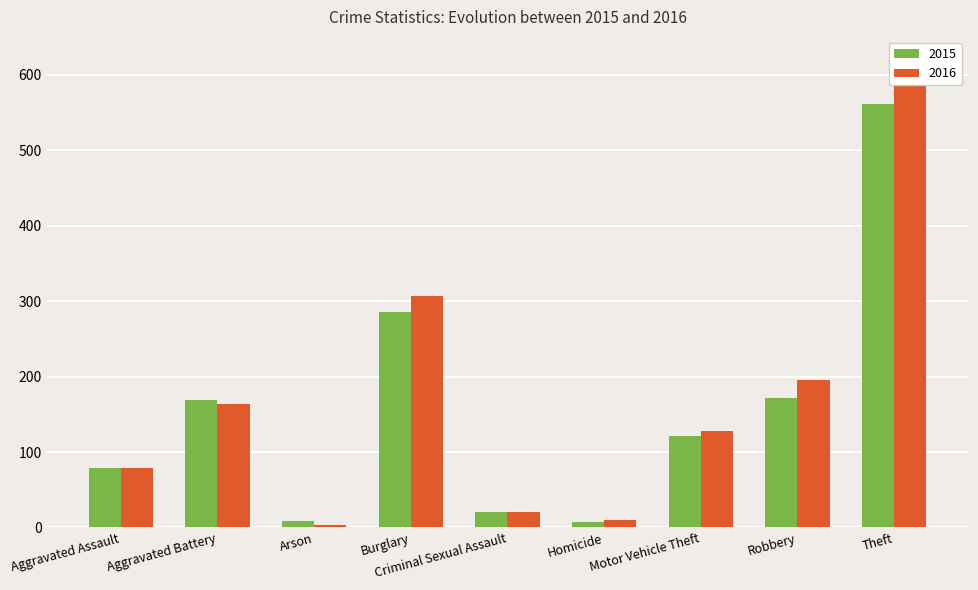

At how many categories does at least one series exceed 142?

4